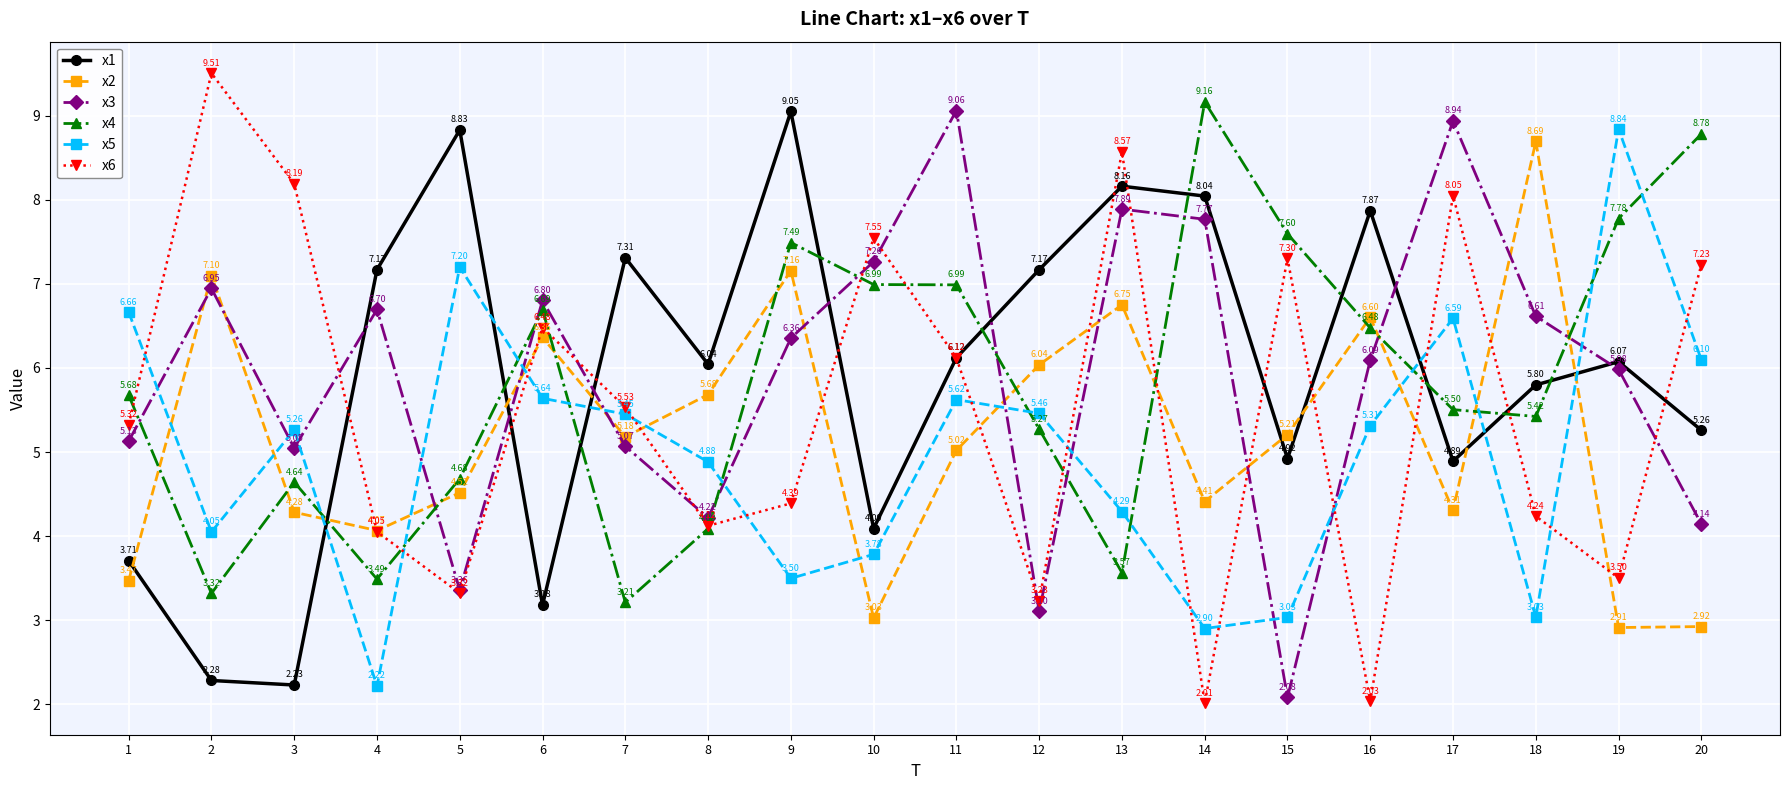

At how many categories does at least one series exceed 8?

11